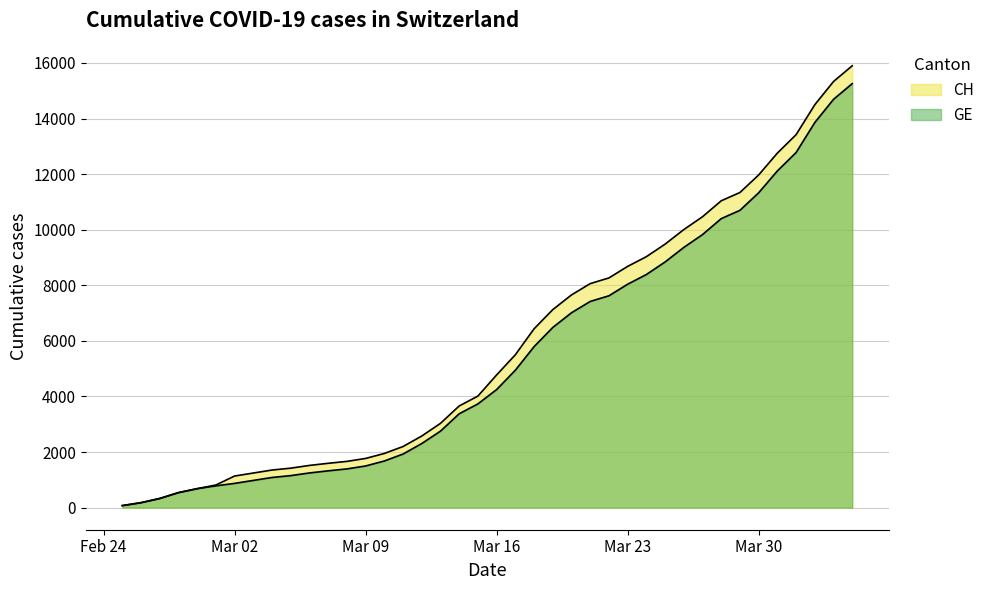

True or false: CH has more than 2 points higher than both neighbors.

False